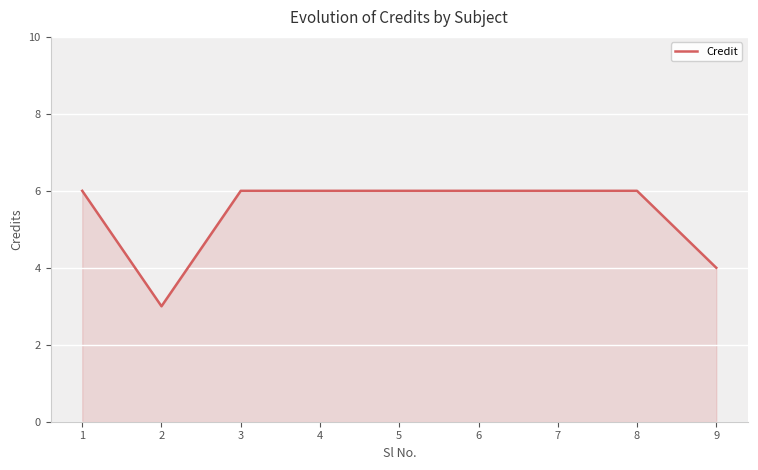

The chart shows a value of 6 at 3. True or false?

True